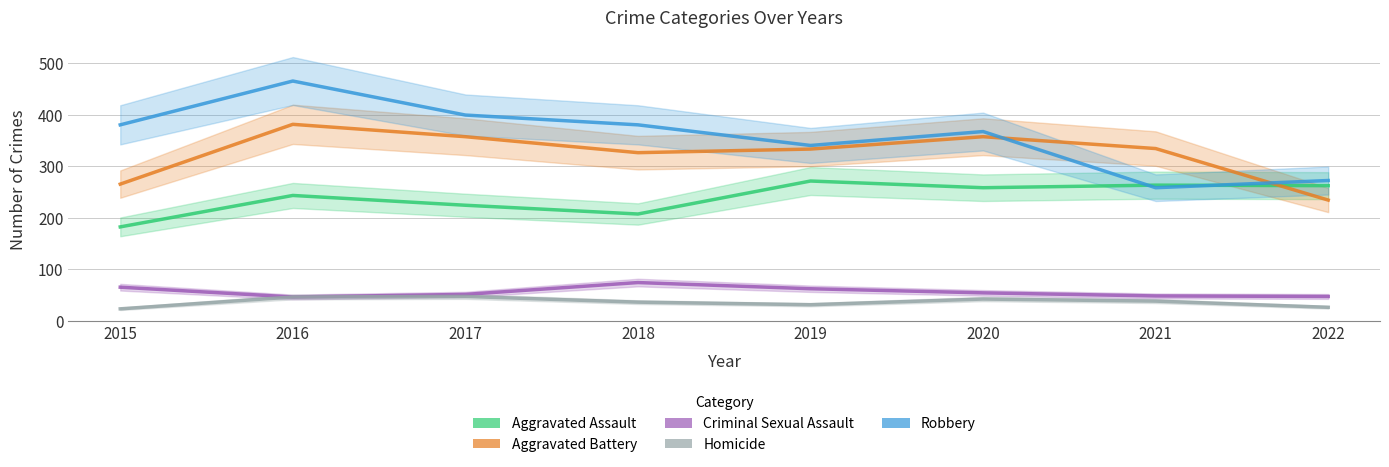

What is the total value across all series at 2019?

1037